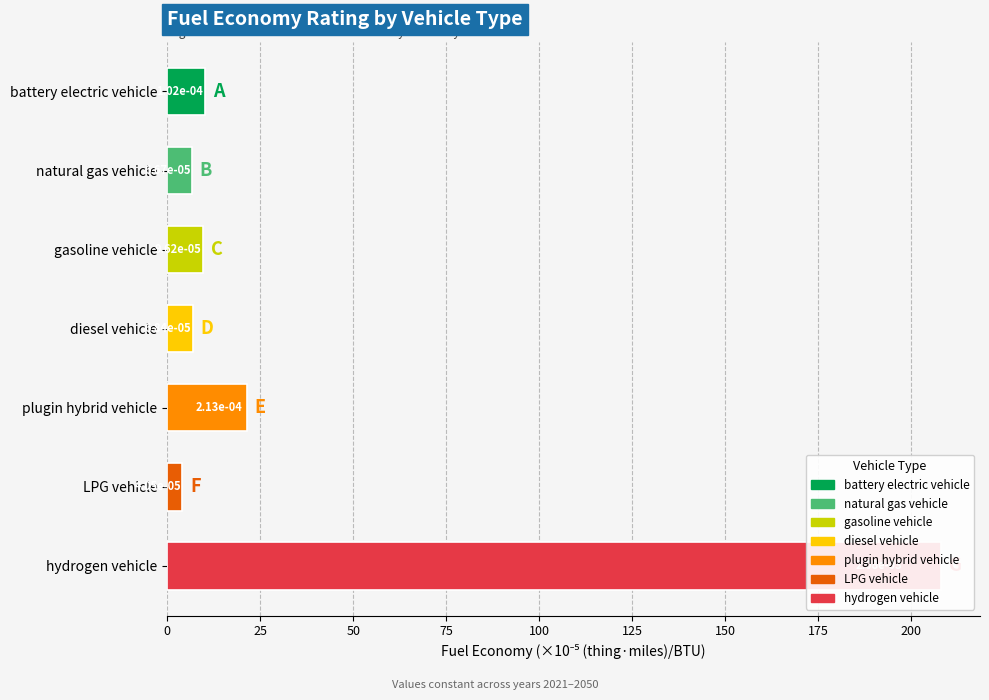

The value at battery electric vehicle is 10.2. True or false?

True